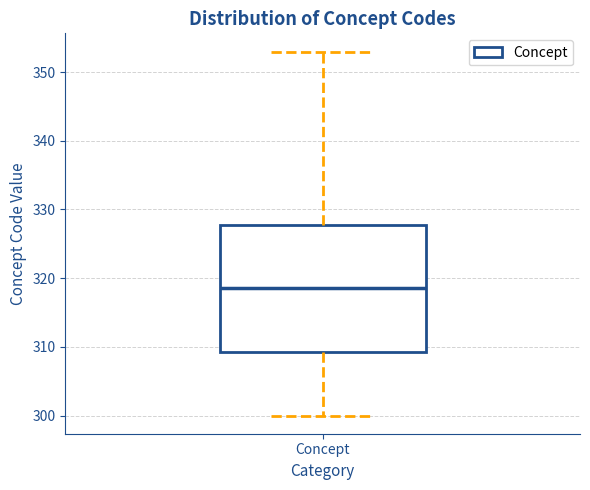

Where does the median line of the box for Concept sit on the y-axis? The values are not printed on the chart, so give them approximately, as read against the axis.

319